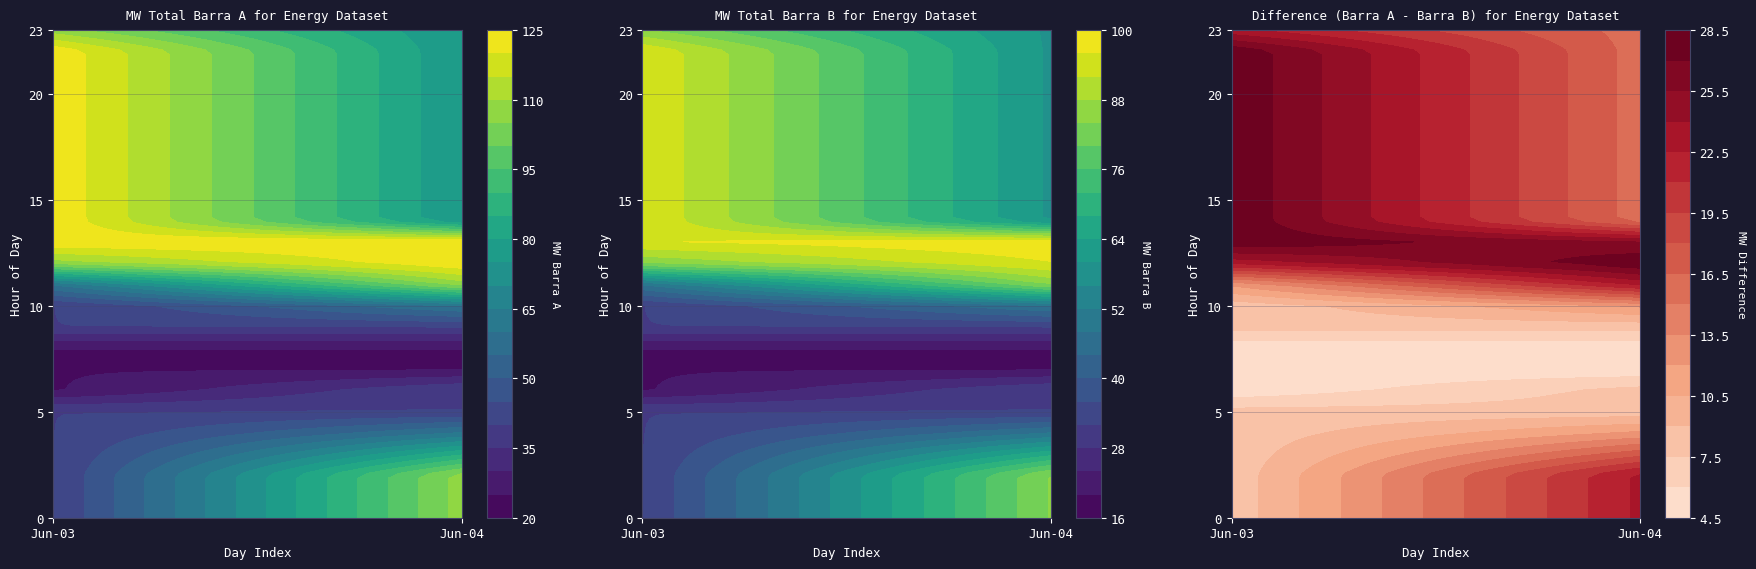

Which series has the largest total across all categories?

MW TOTAL BARRA A